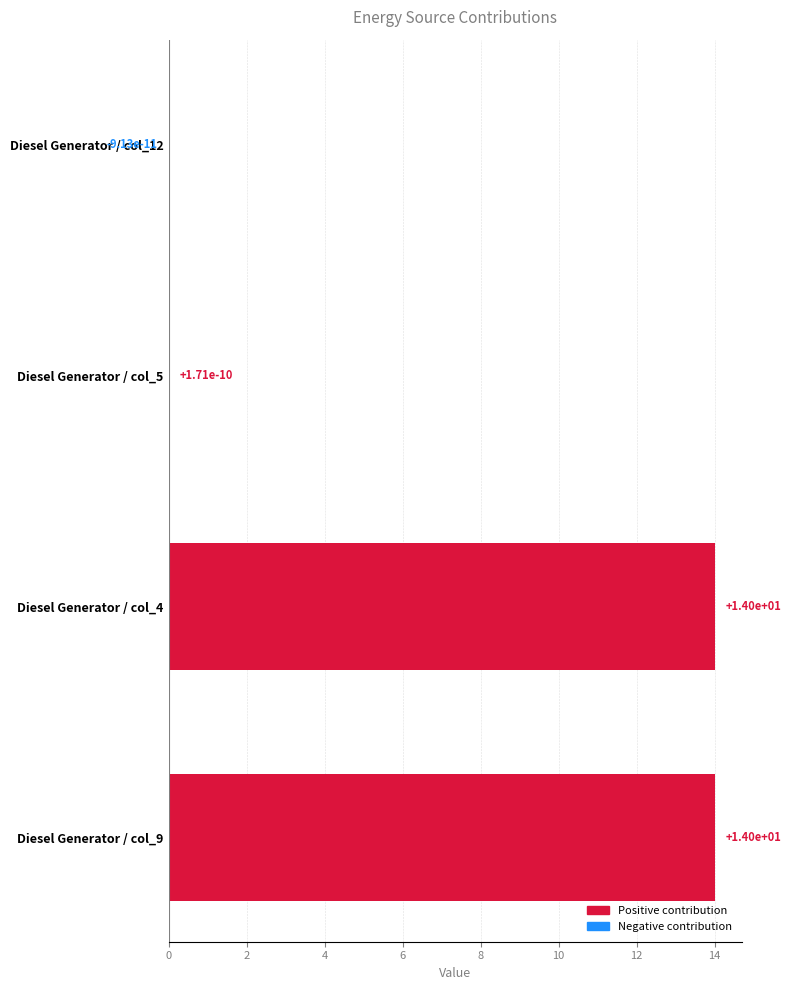

Between Diesel Generator / col_12 and Diesel Generator / col_9, which is larger?

Diesel Generator / col_9